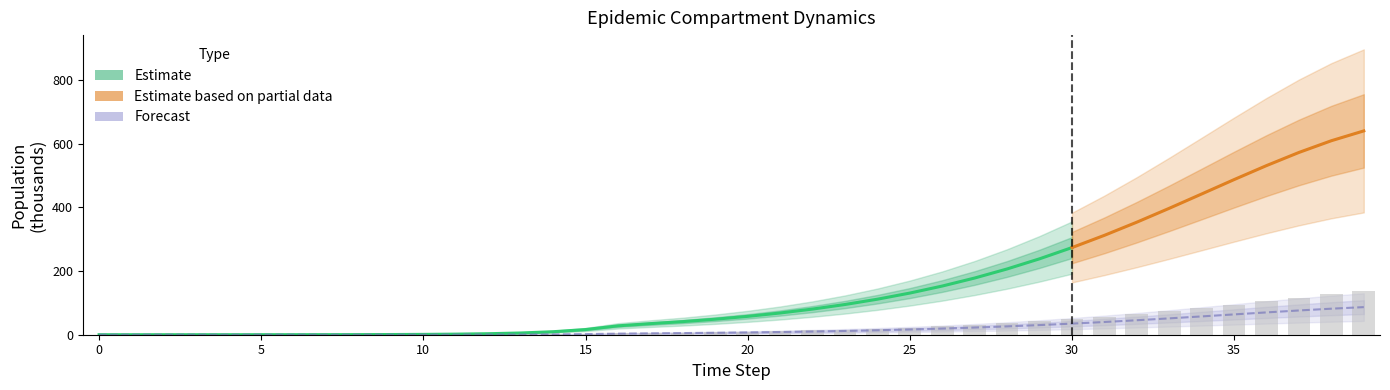

At which label does Ip1 reach its minimum?

2